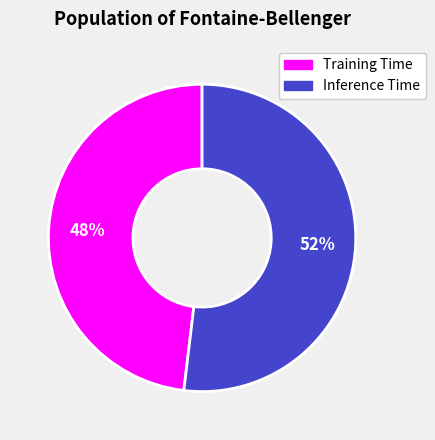

Is it true that Training Time is 55% of the pie?

False